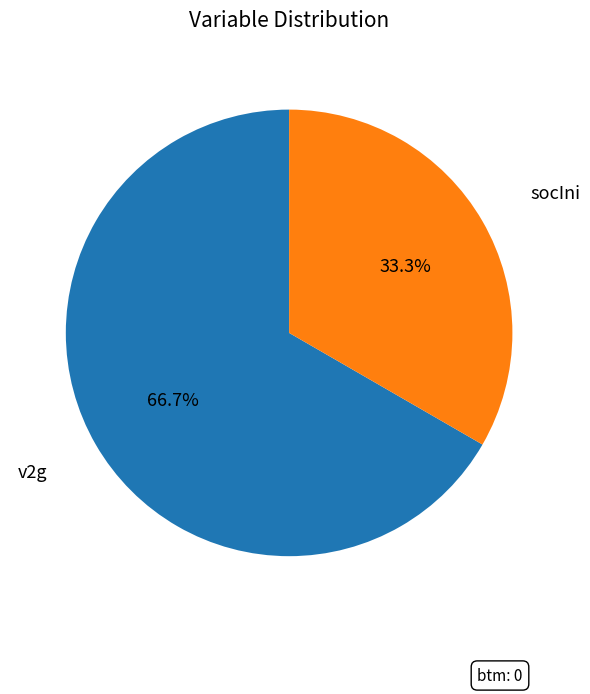

Is it true that v2g is 67% of the pie?

True